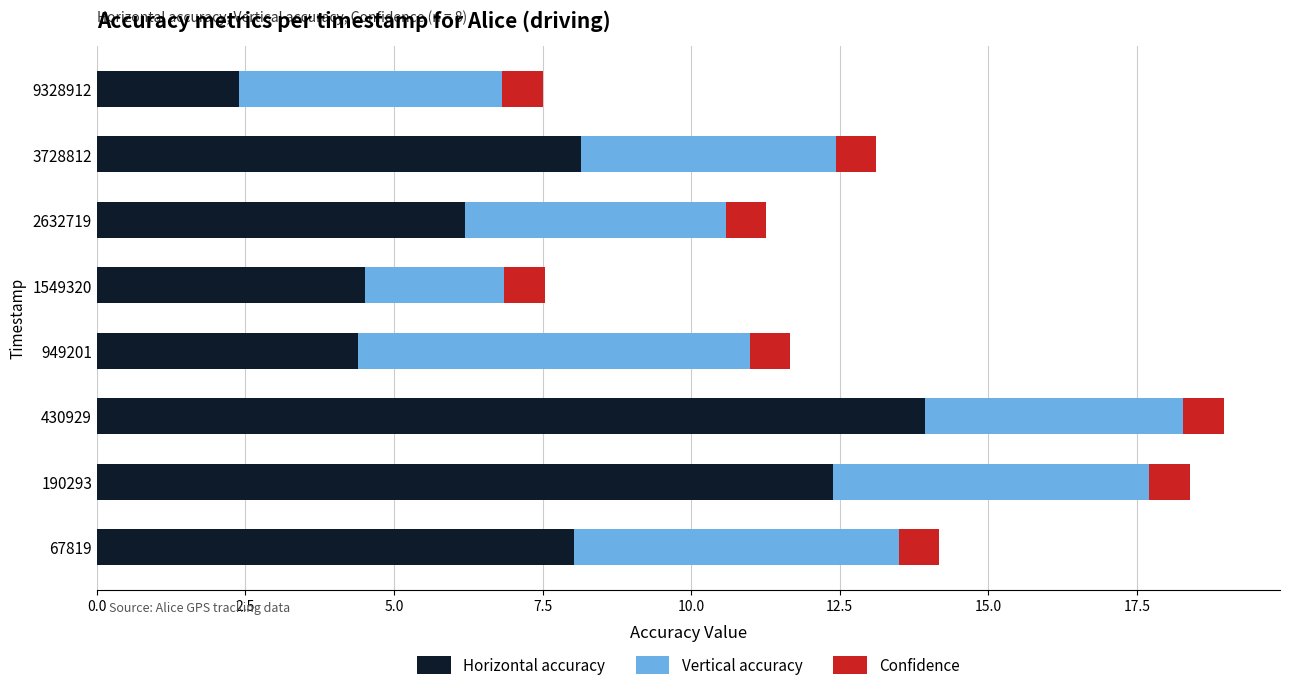

Is it true that Horizontal accuracy equals 24.0 at 430929?

False